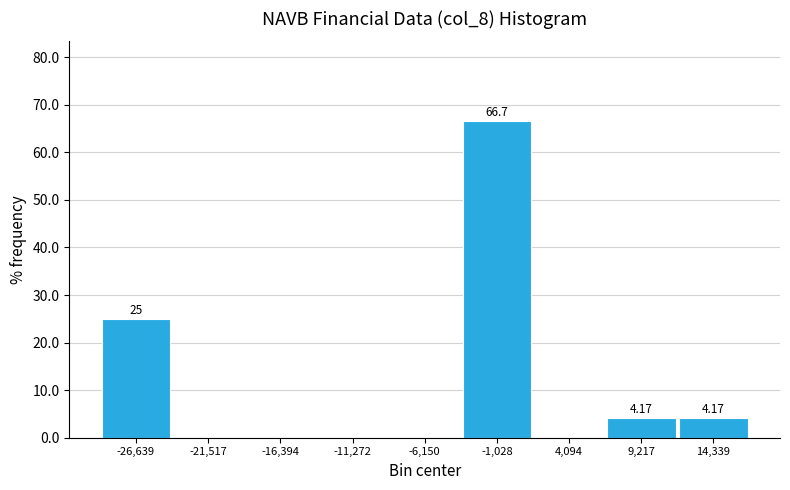

Over which range of the x-axis is the bar tallest?

-4000 to 2000